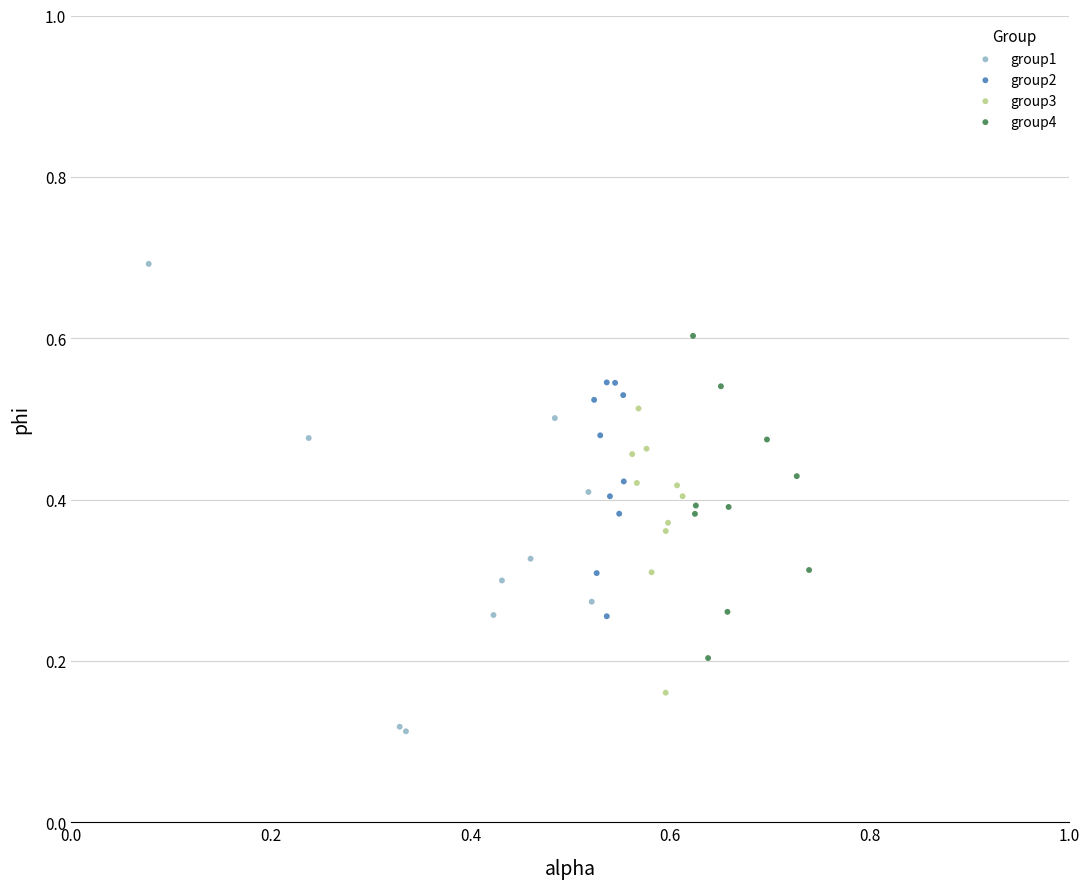

Which series has the widest spread of Y values?

group1